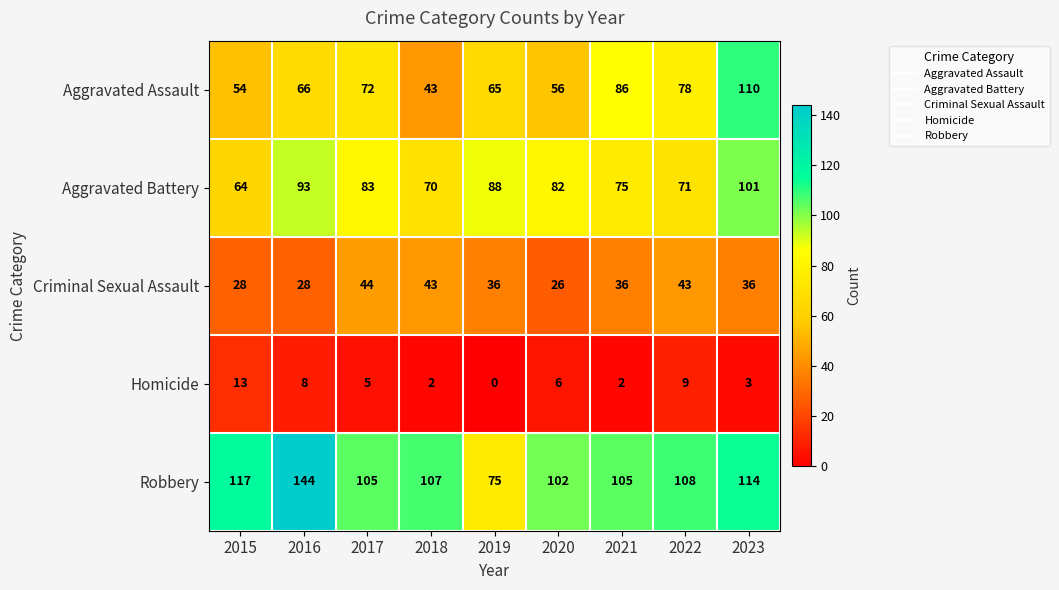

Between 2016 and 2023, which series saw the biggest shift?

Aggravated Assault